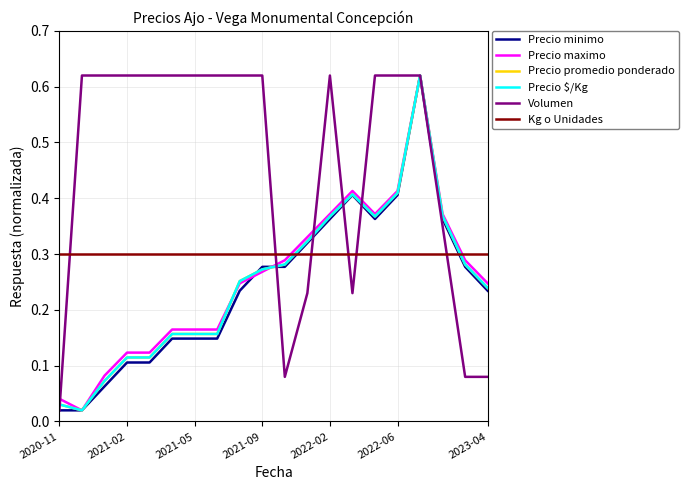

How many times do Precio promedio ponderado and Kg o Unidades cross each other?

2